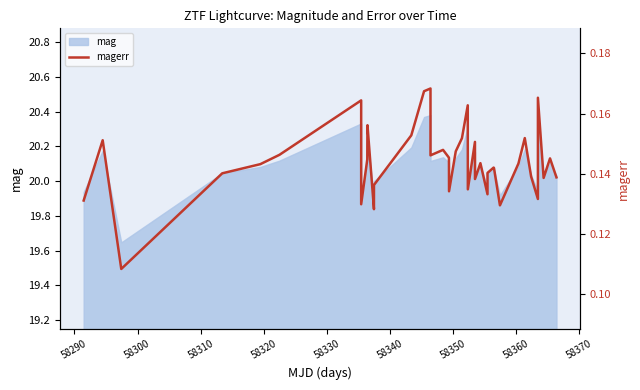

How many interior local peaks (higher than both neighbors) does the data have?

12